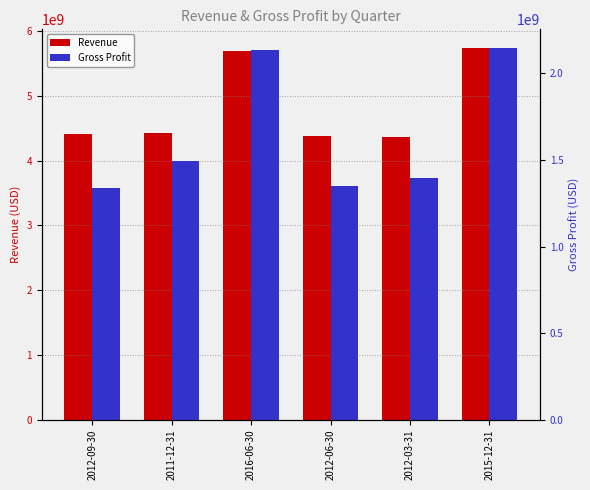

True or false: Revenue has a value of 4417056000 at 2012-09-30.

True